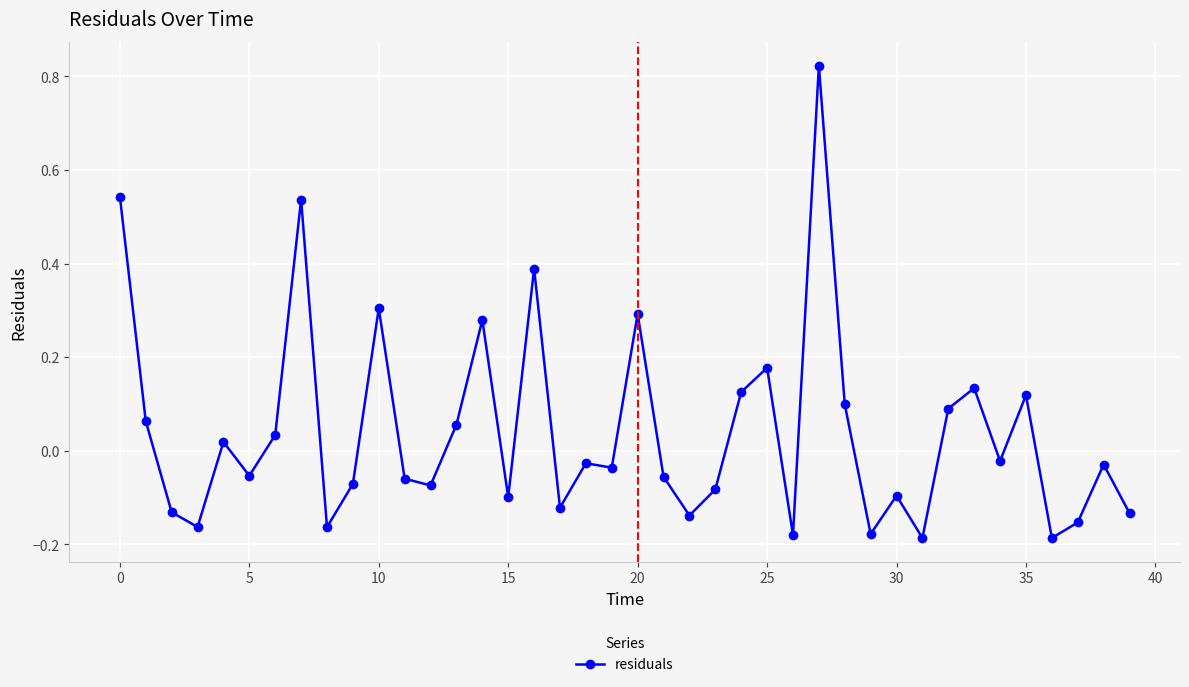

True or false: there are more than 0 points higher than both neighbors.

True